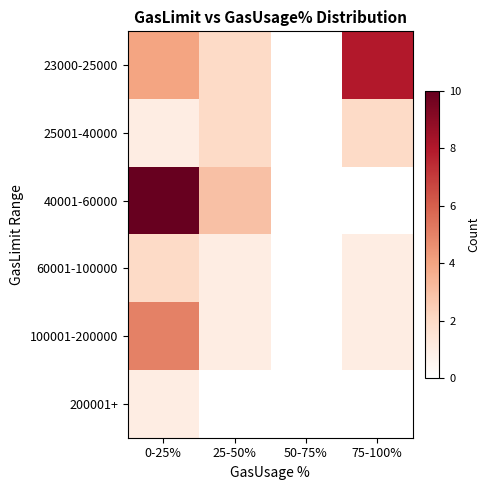

Between 50-75% and 75-100%, which series saw the biggest shift?

23000-25000